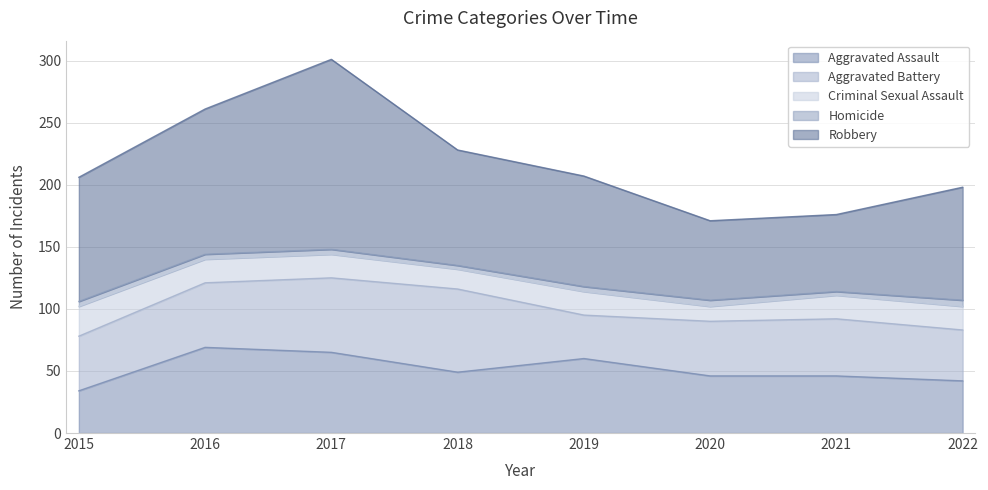

Where does the Aggravated Battery series first go above 46?

2016